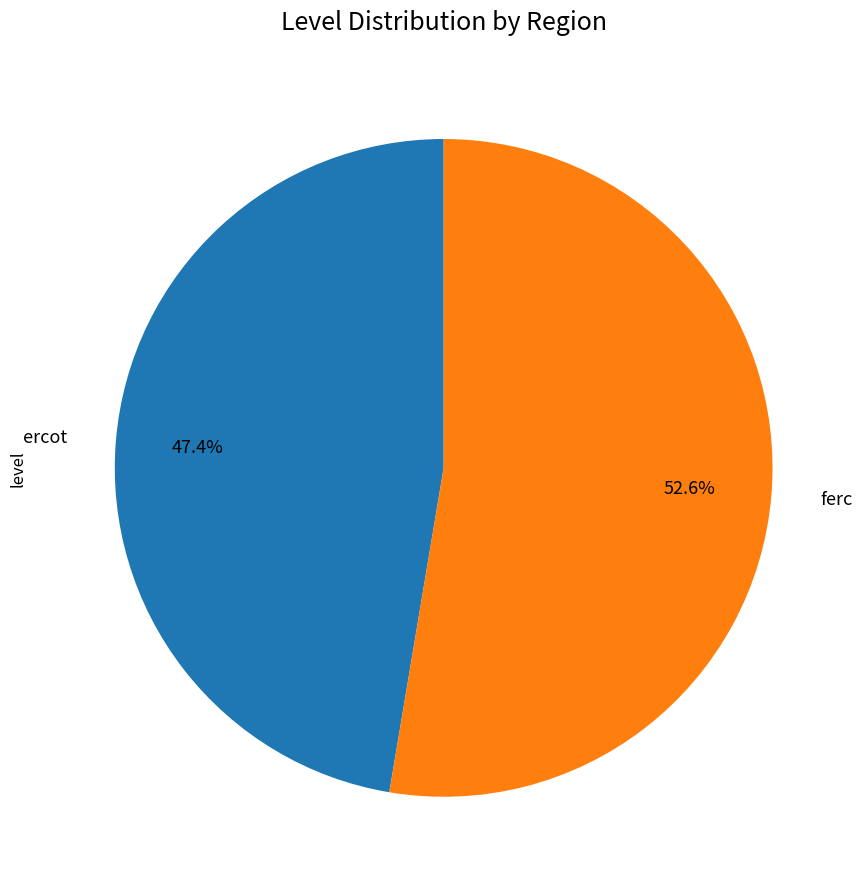

To the nearest percent, what is the difference between the ferc and ercot slice percentages?

5%